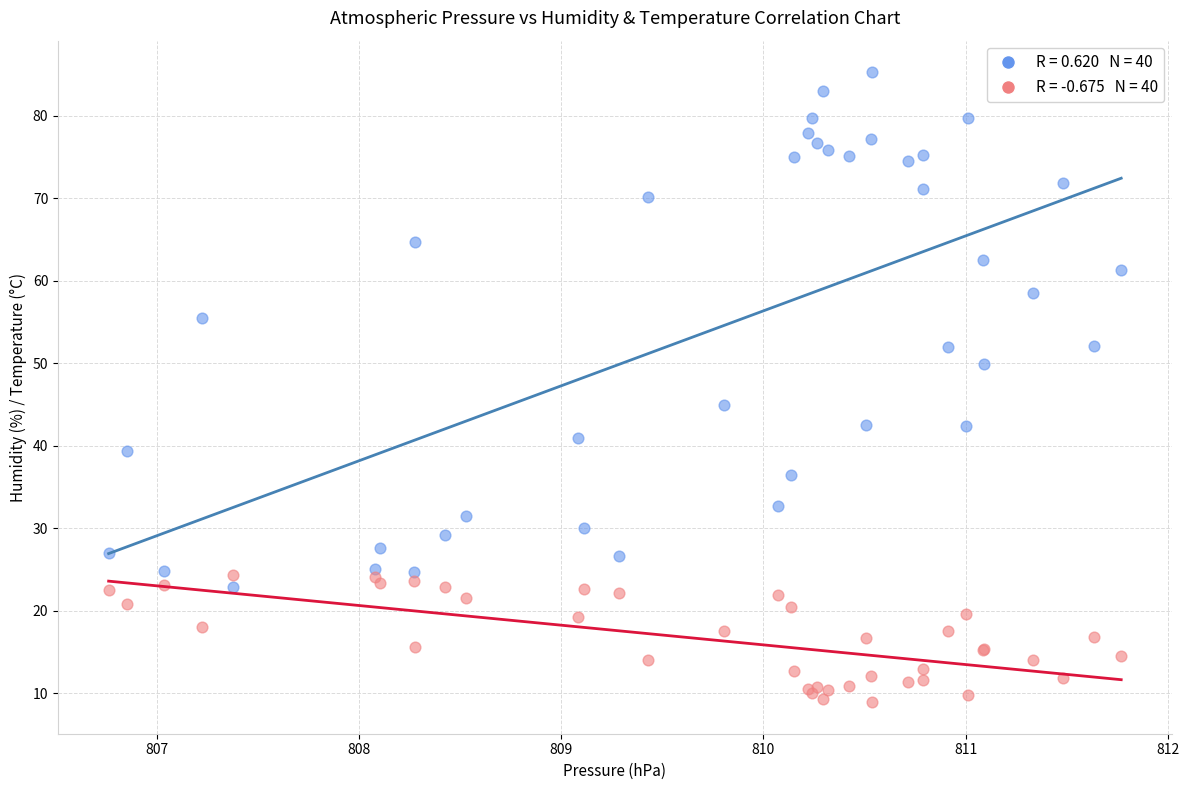

Across all series, what Y value is closest to 47?

44.9